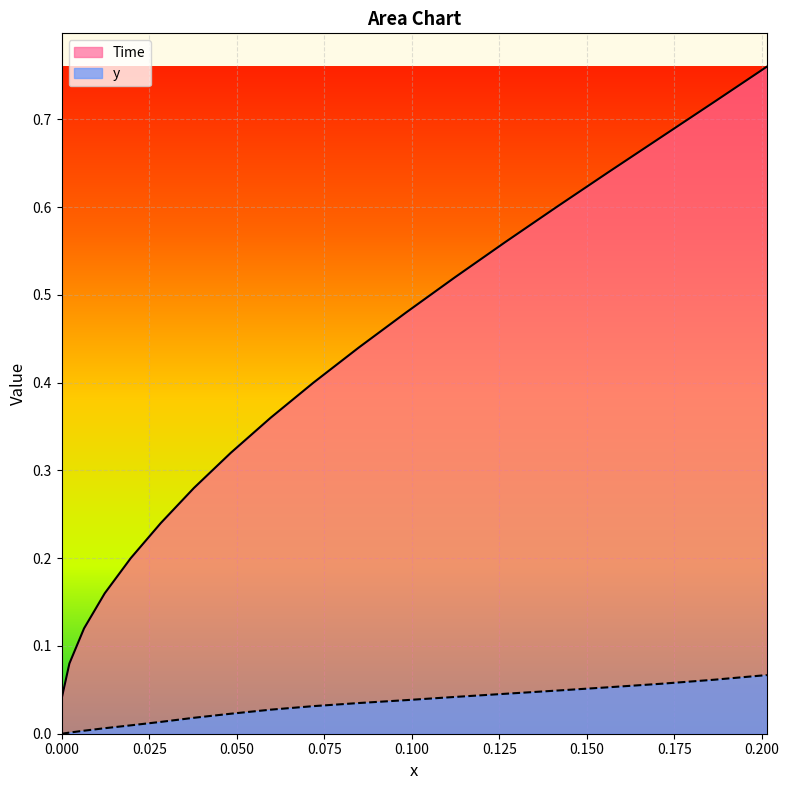

The y series shows 0.0 at 0.075. True or false?

True